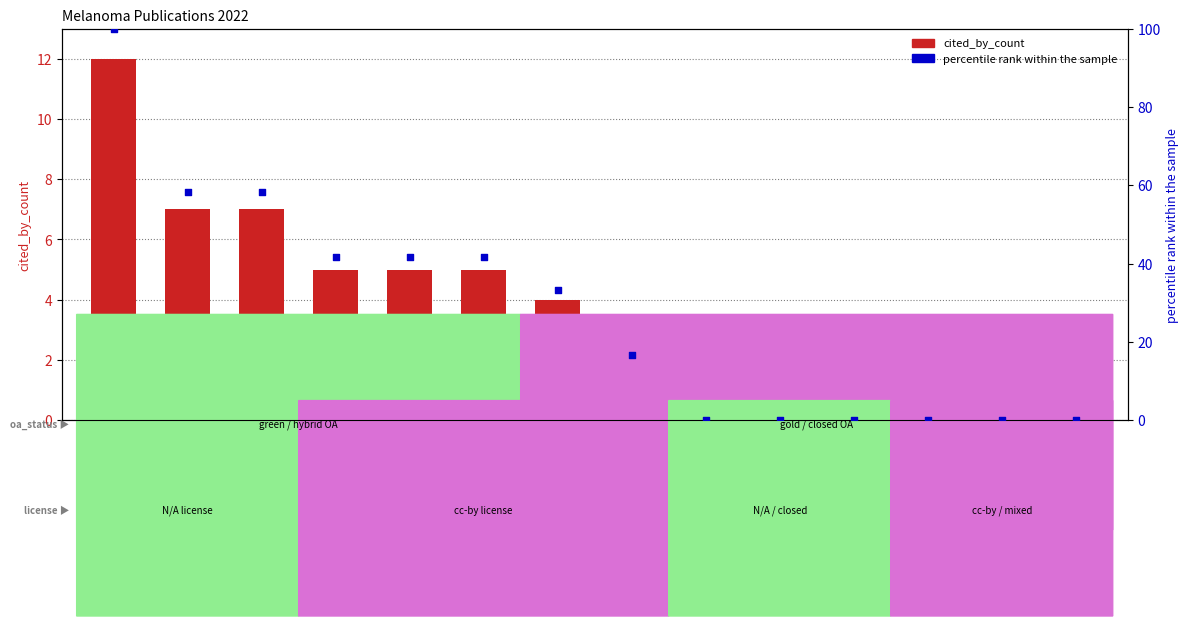

At how many categories does at least one series exceed 17?

7